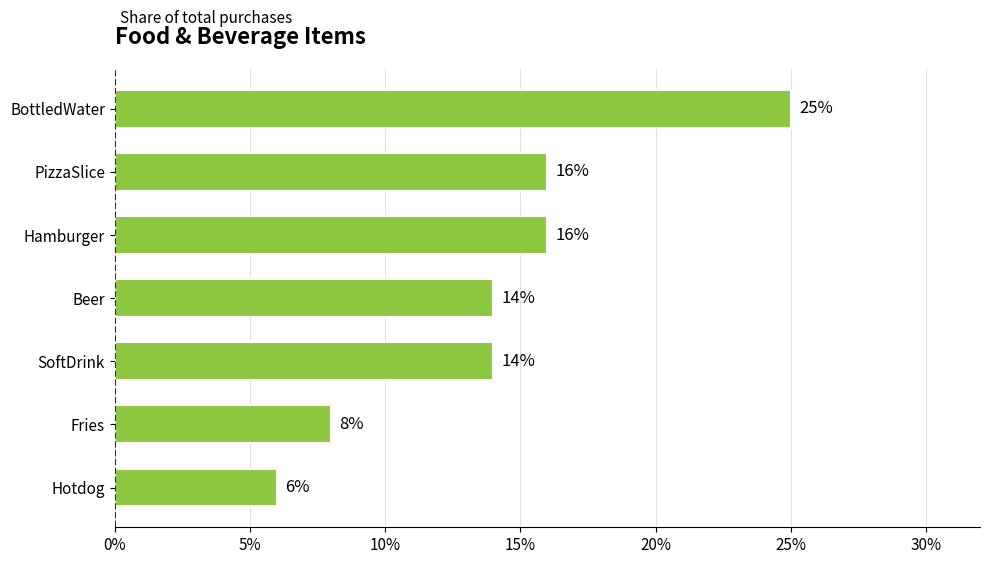

Does the chart contain any negative values?

No